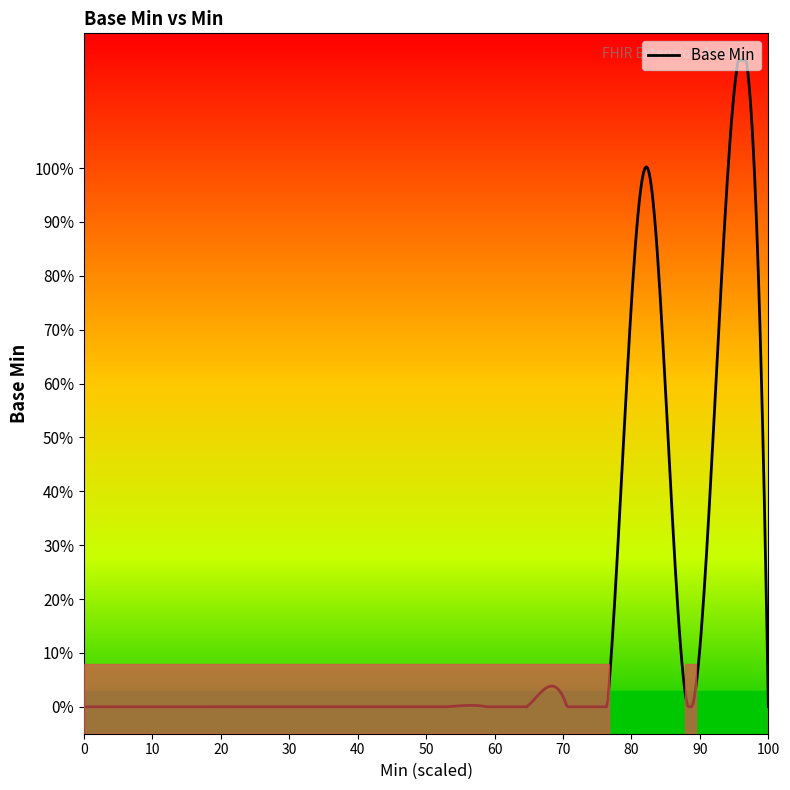

How many interior local valleys (lower than both neighbors) does the data have?

1